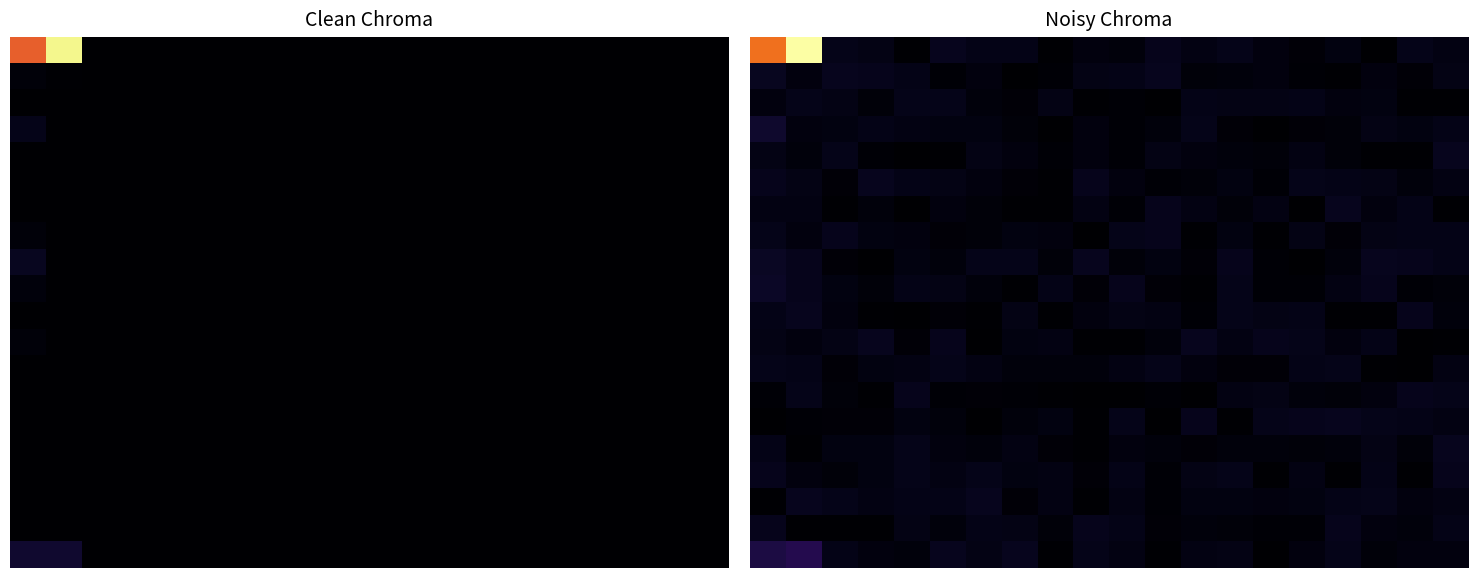

What is the minimum value shown in the chart?

933018303.8